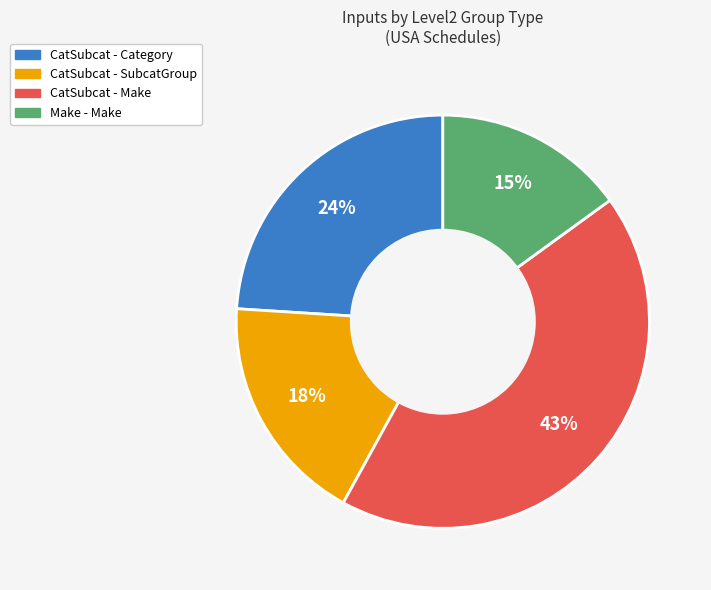

To the nearest percent, what percentage of the pie is Make - Make?

15%